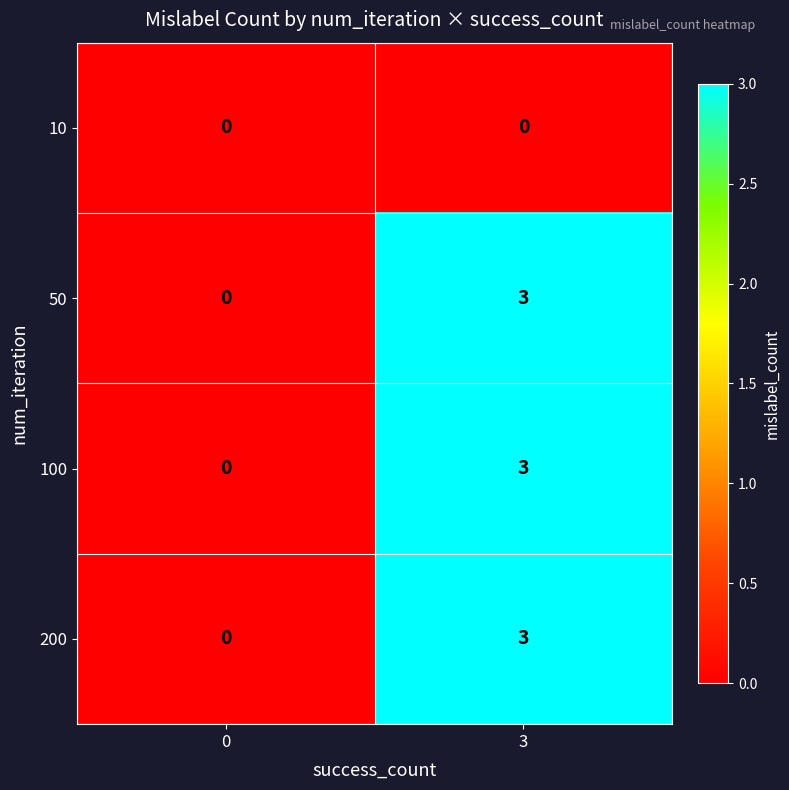

At how many categories does at least one series exceed 2?

1